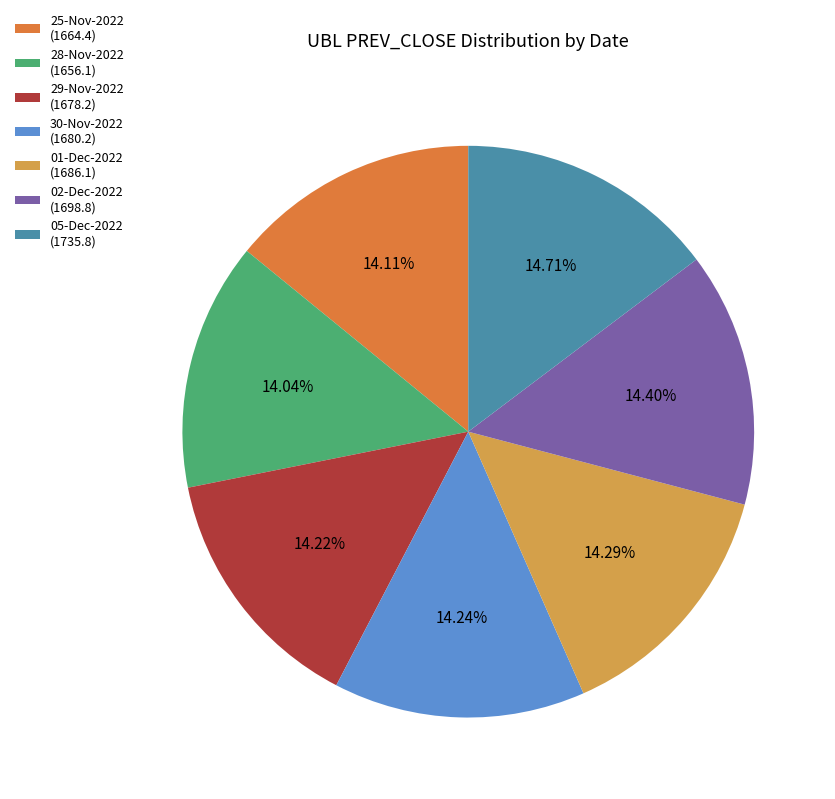

To the nearest percent, what percentage of the pie is 02-Dec-2022?

14%